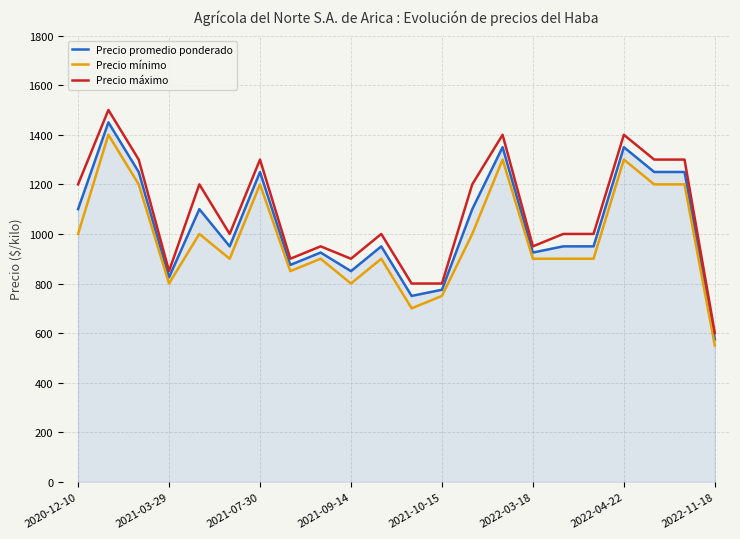

True or false: Precio promedio ponderado and Precio mínimo cross at least once.

False